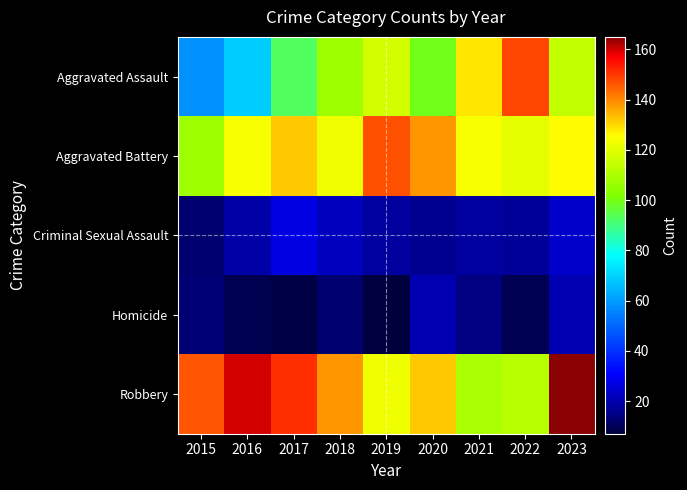

Reading left to right, what are all the values shown in this chart?

Aggravated Assault: 2015=58	2016=69	2017=93	2018=107	2019=117	2020=99	2021=128	2022=148	2023=114
Aggravated Battery: 2015=107	2016=124	2017=132	2018=123	2019=147	2020=138	2021=124	2022=121	2023=126
Criminal Sexual Assault: 2015=12	2016=19	2017=27	2018=22	2019=18	2020=16	2021=18	2022=17	2023=24
Homicide: 2015=13	2016=9	2017=8	2018=12	2019=7	2020=20	2021=14	2022=9	2023=20
Robbery: 2015=146	2016=160	2017=151	2018=138	2019=123	2020=132	2021=110	2022=112	2023=165